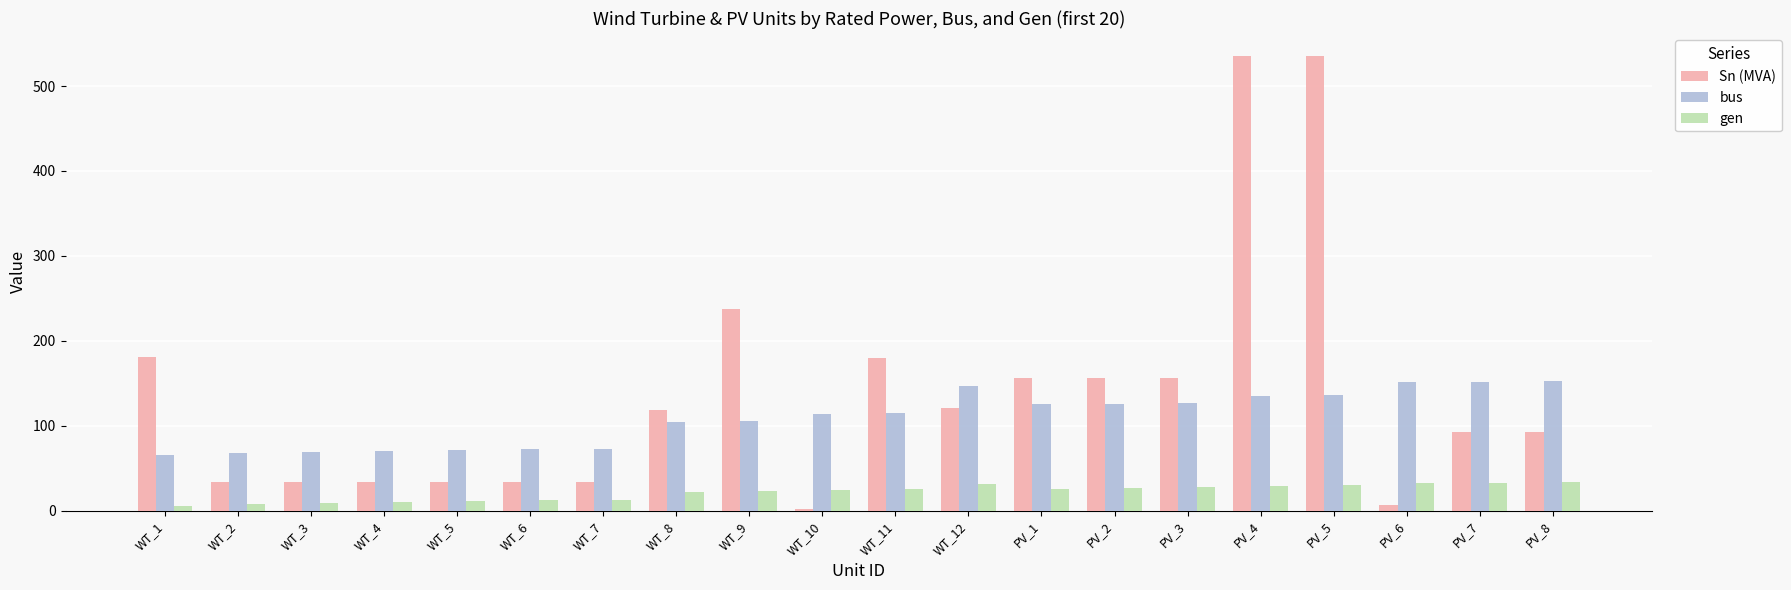

What is the label of the 14th bar from the right?

WT_7